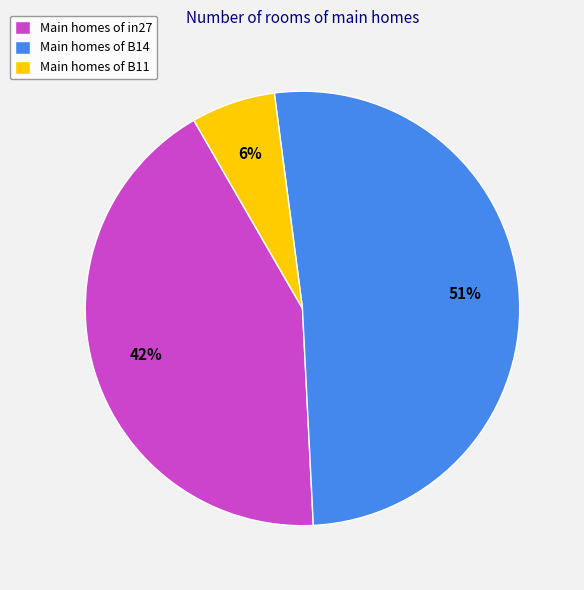

What is the largest slice in the pie chart?

Main homes of B14